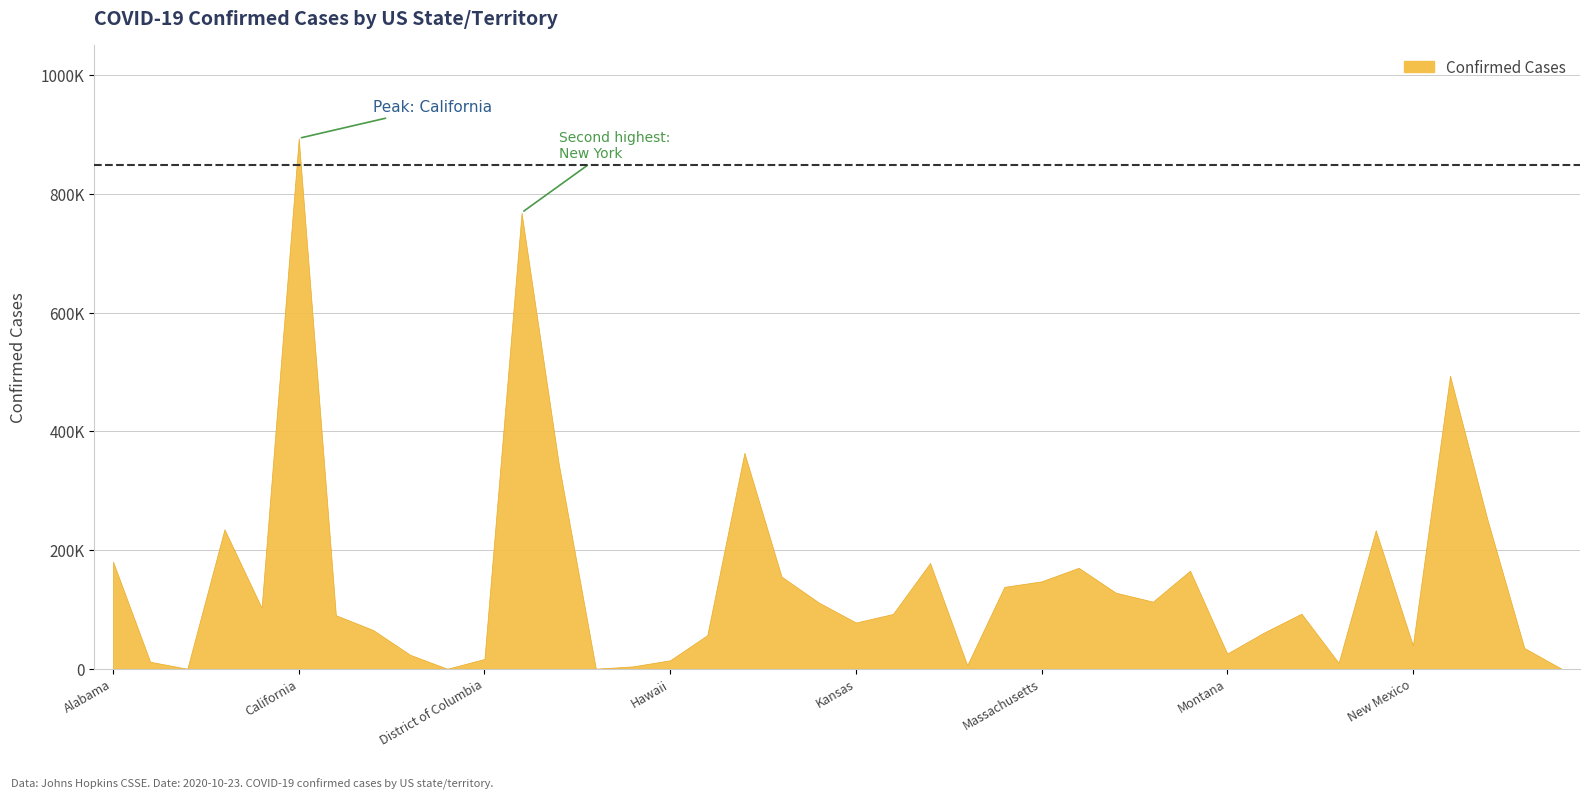

How many categories are shown in the chart?

40